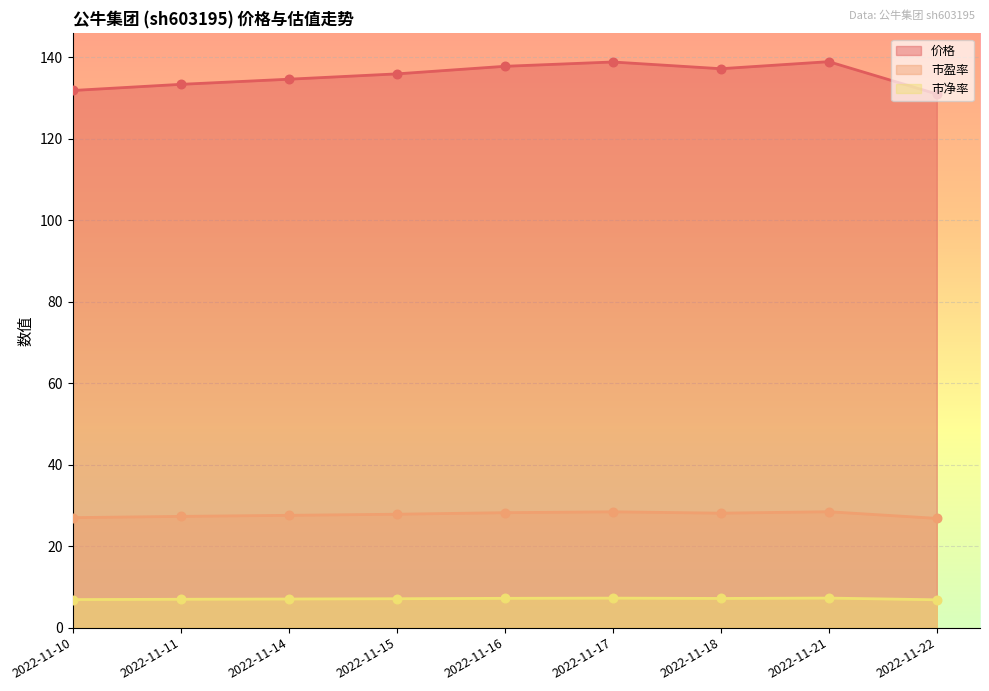

What are all the series names shown in the legend?

价格, 市盈率, 市净率